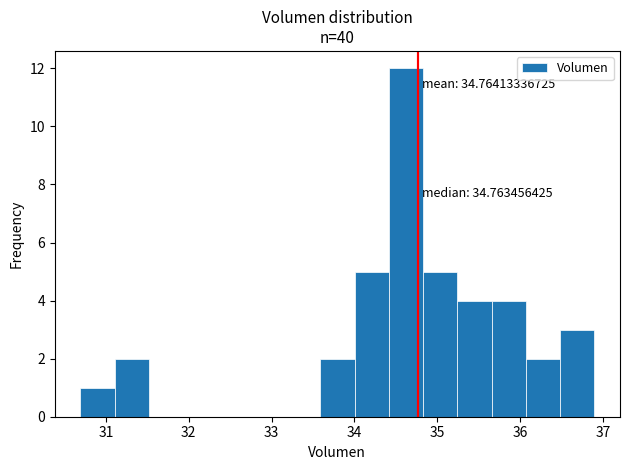

Over which range of the x-axis is the bar tallest?

34.4 to 34.8